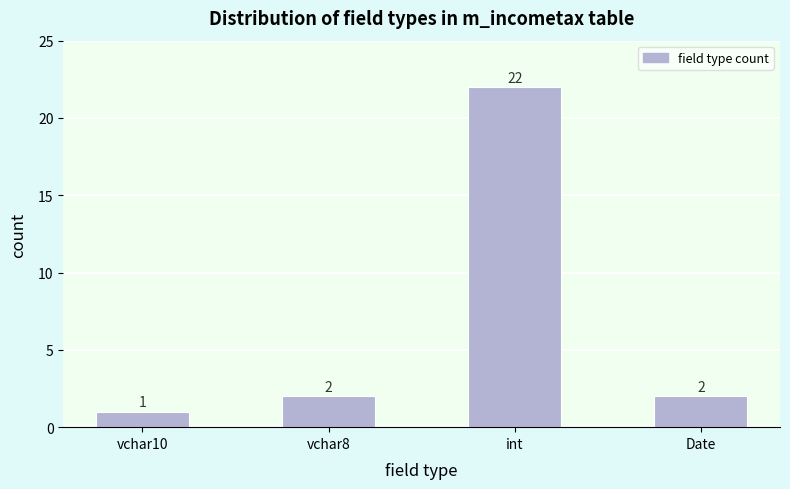

Reading left to right, what are all the values shown in this chart?

1	2	22	2